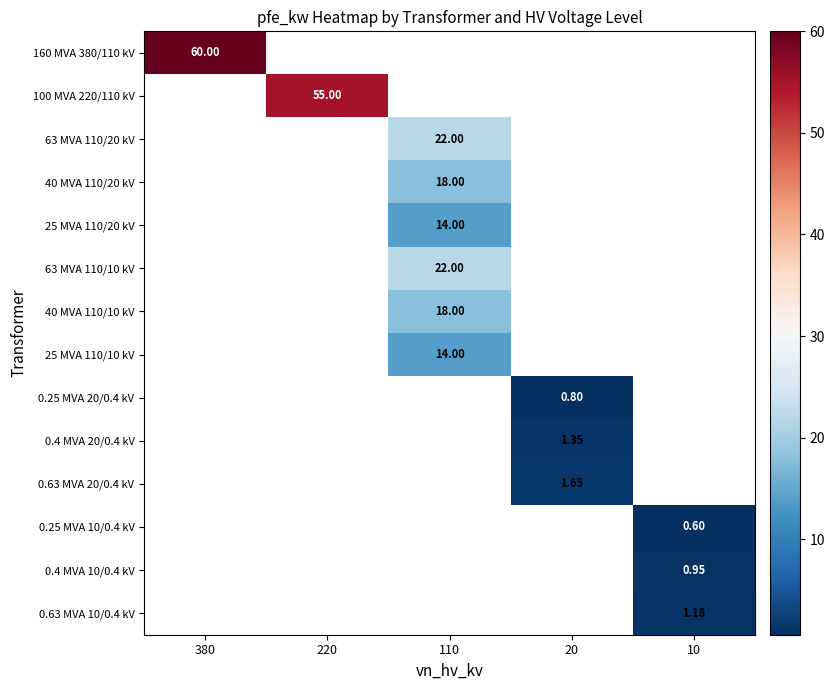

Which category has the lowest value across all series?

10